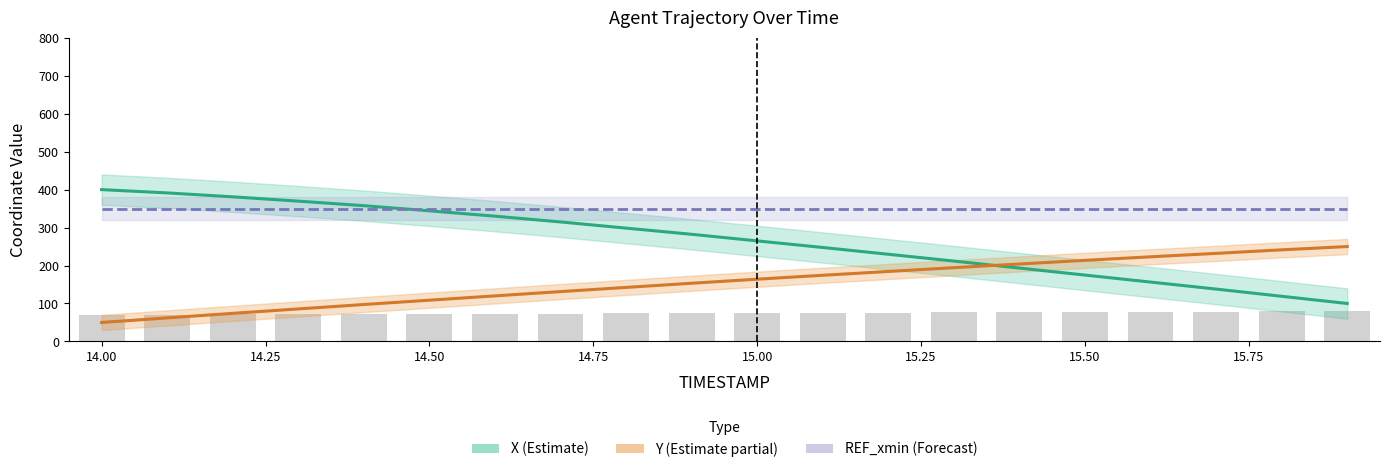

True or false: X (Estimate) has a value of 114.5 at 14.50.

False